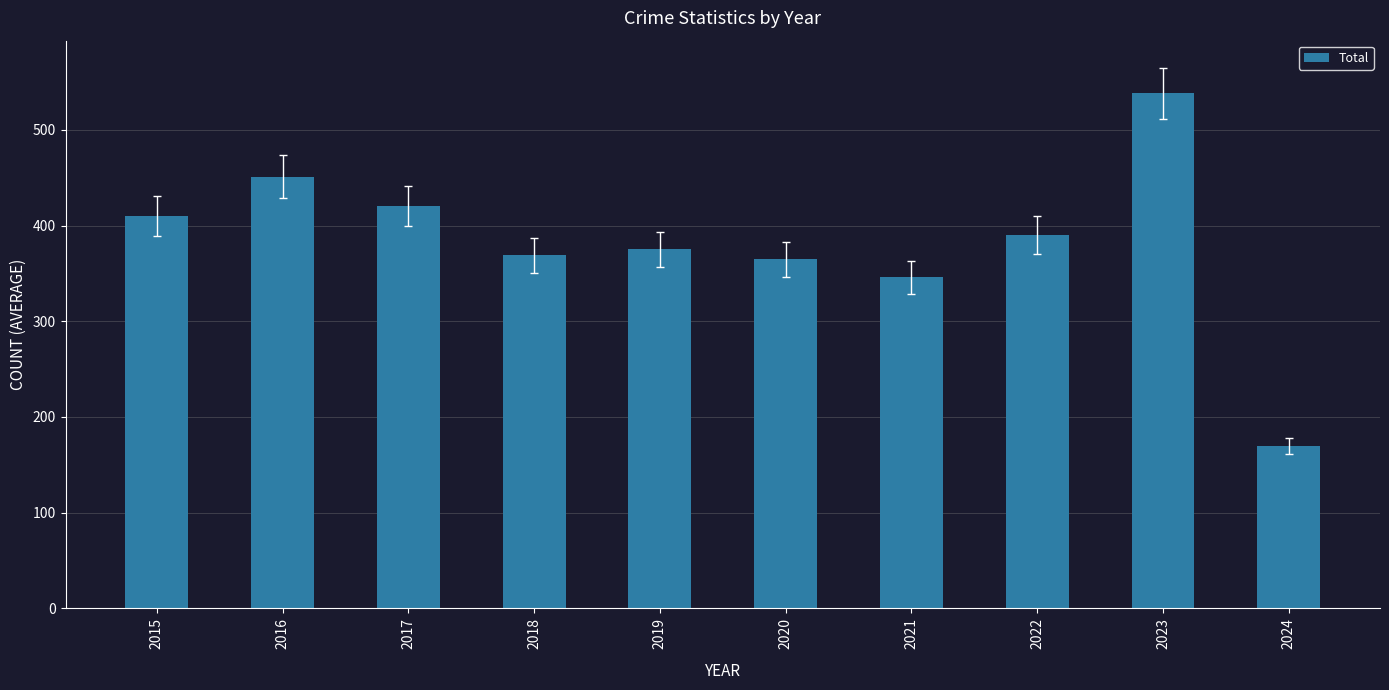

Which category has the highest value across all series?

2023